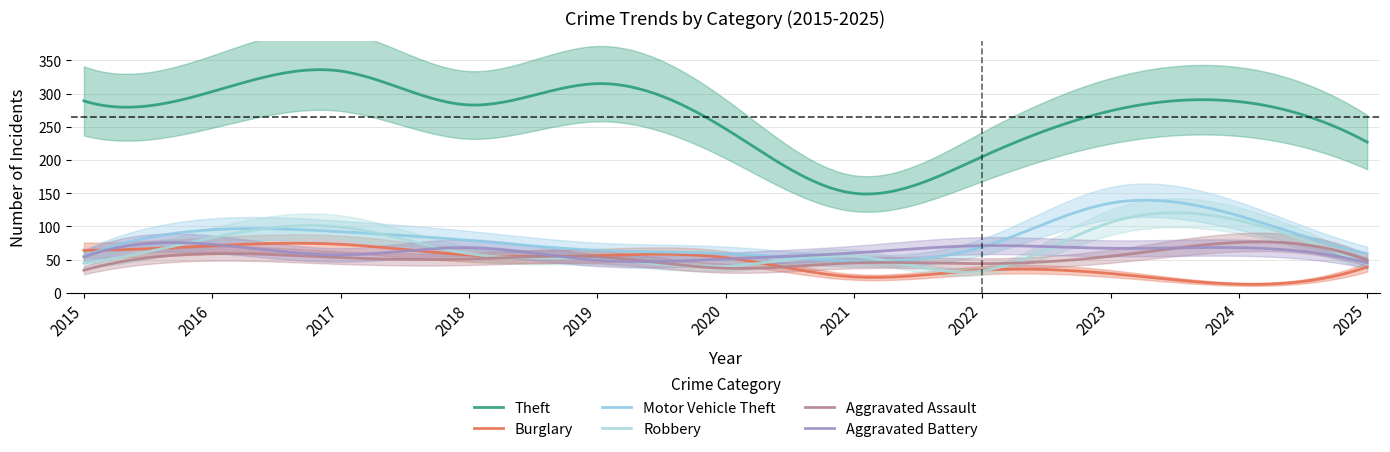

Count the number of categories in the chart.

11